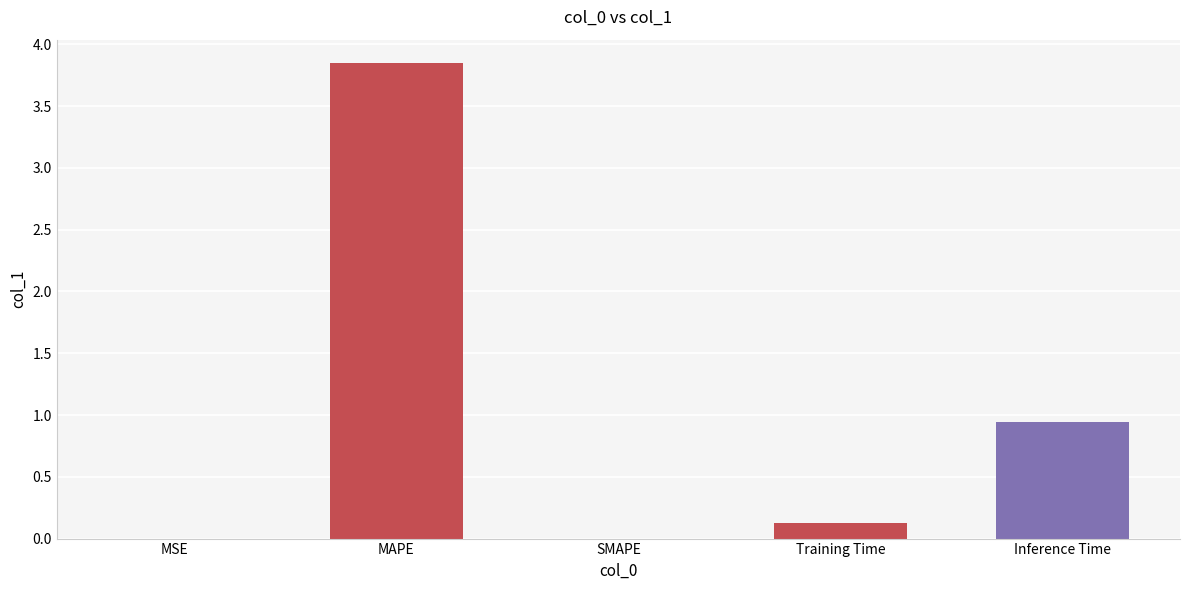

True or false: the data shows 0.1 at Training Time.

True